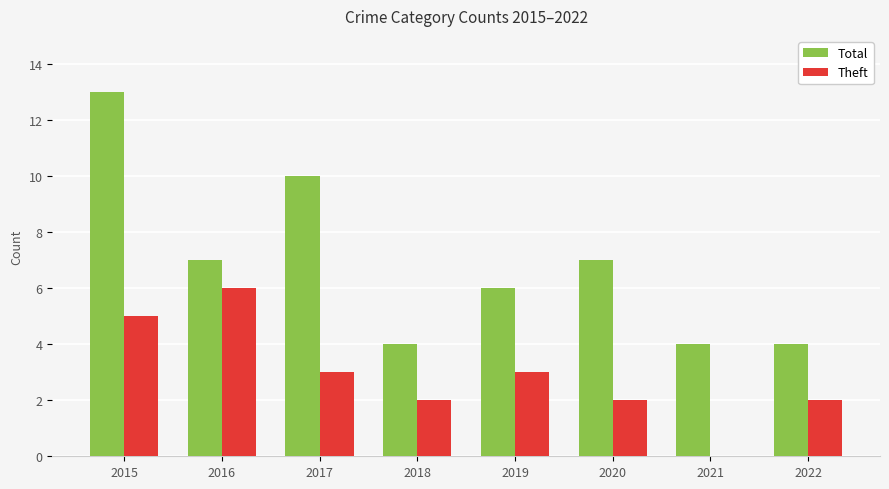

What are all the series names shown in the legend?

Total, Theft